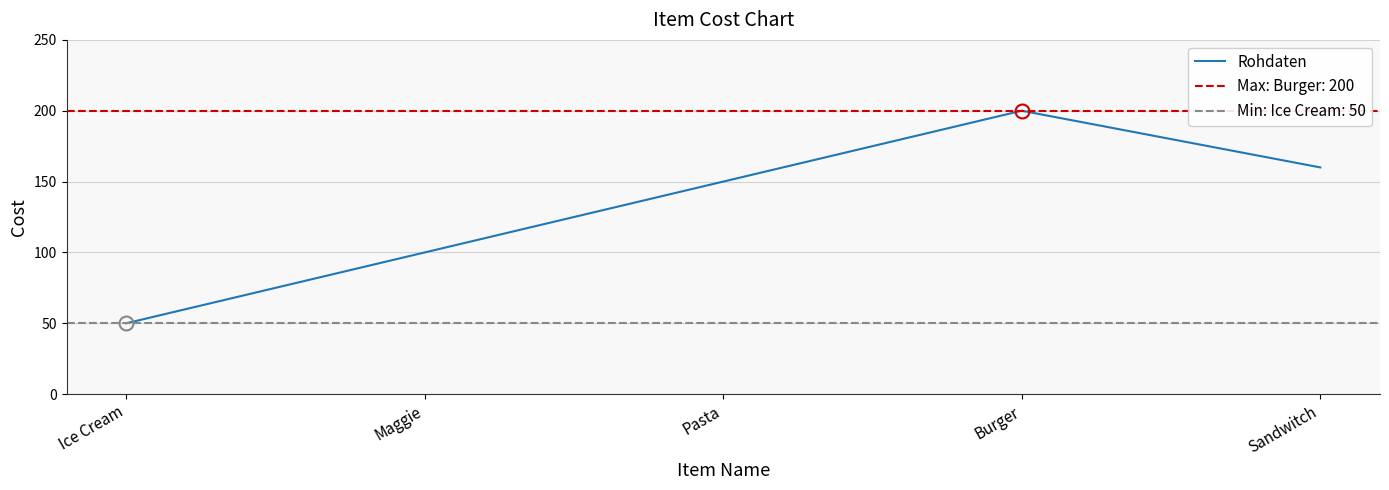

What is the change in value from Maggie to Pasta?

+50